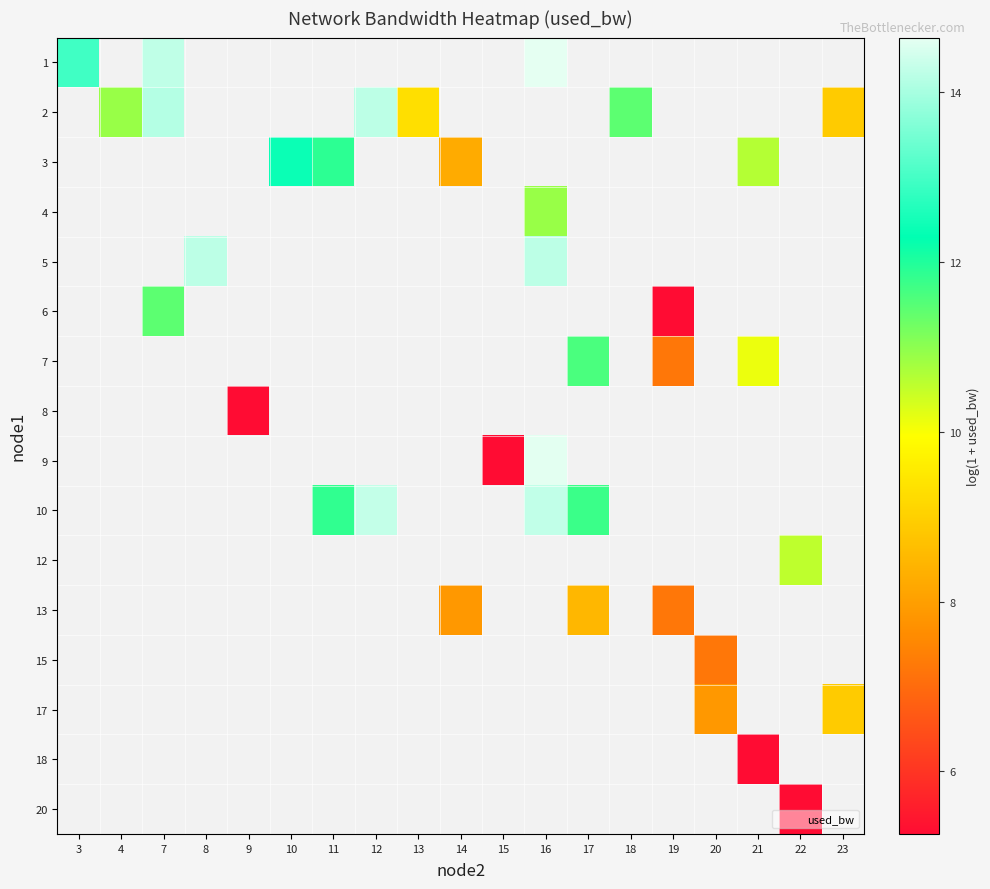

Which category has the highest value in the 1 series?

16